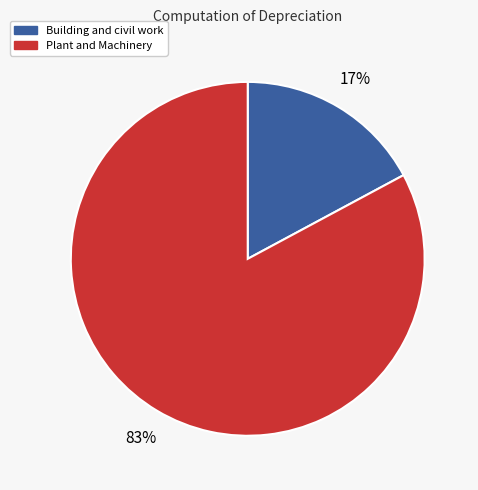

To the nearest percent, what is the average slice percentage?

50%